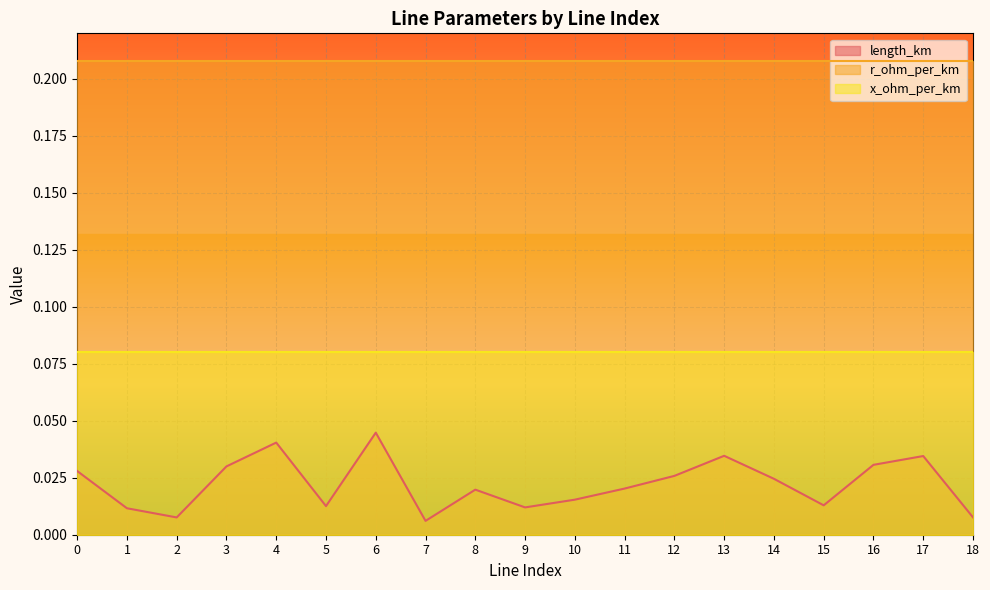

What are all the series names shown in the legend?

length_km, r_ohm_per_km, x_ohm_per_km